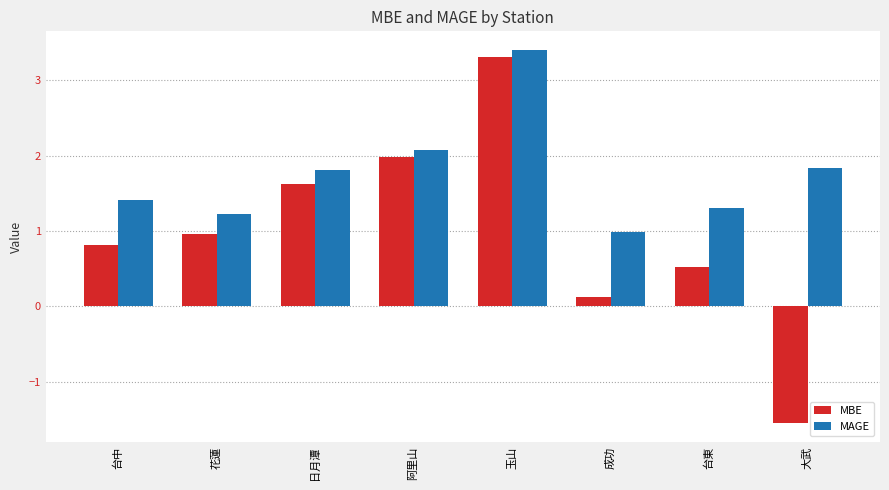

At how many categories does at least one series exceed 0?

8